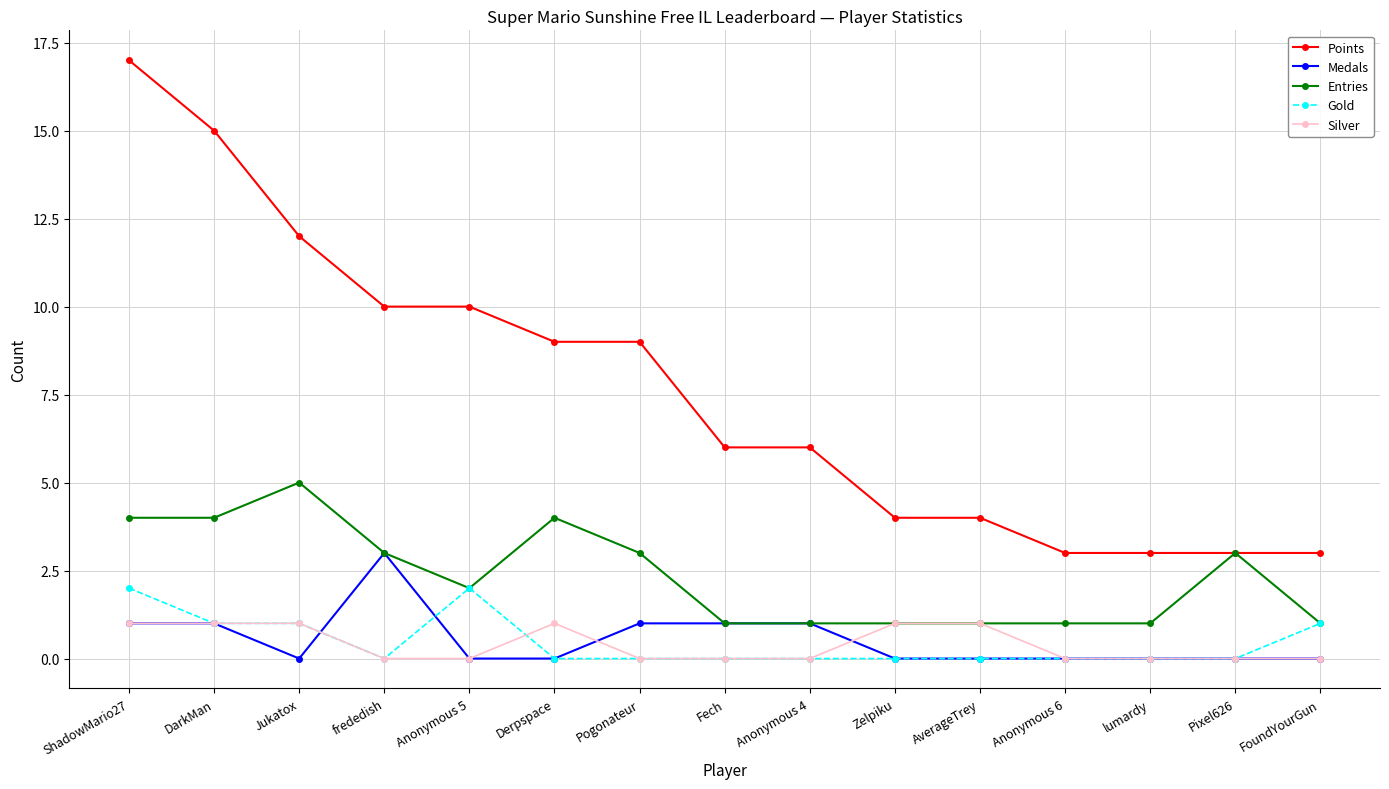

How many values in the Entries series are below 2?

7